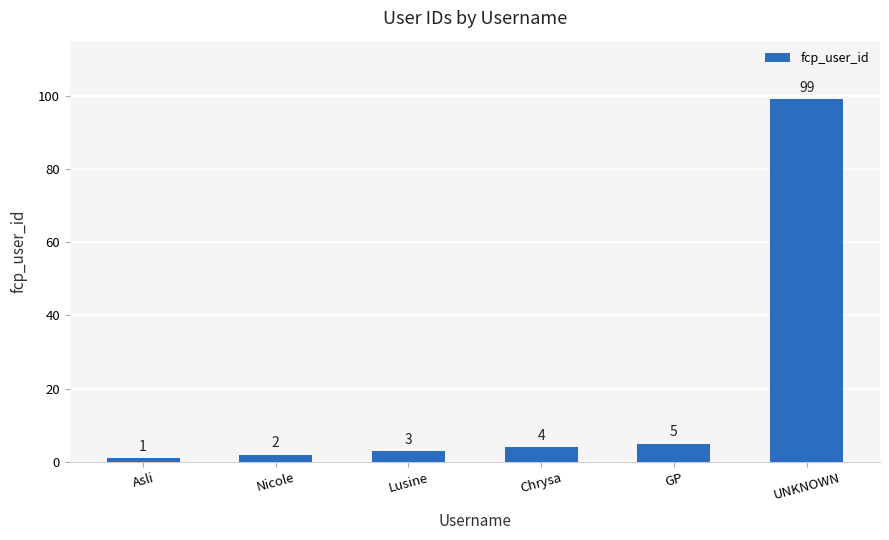

What is the label of the 1st bar from the left?

Asli